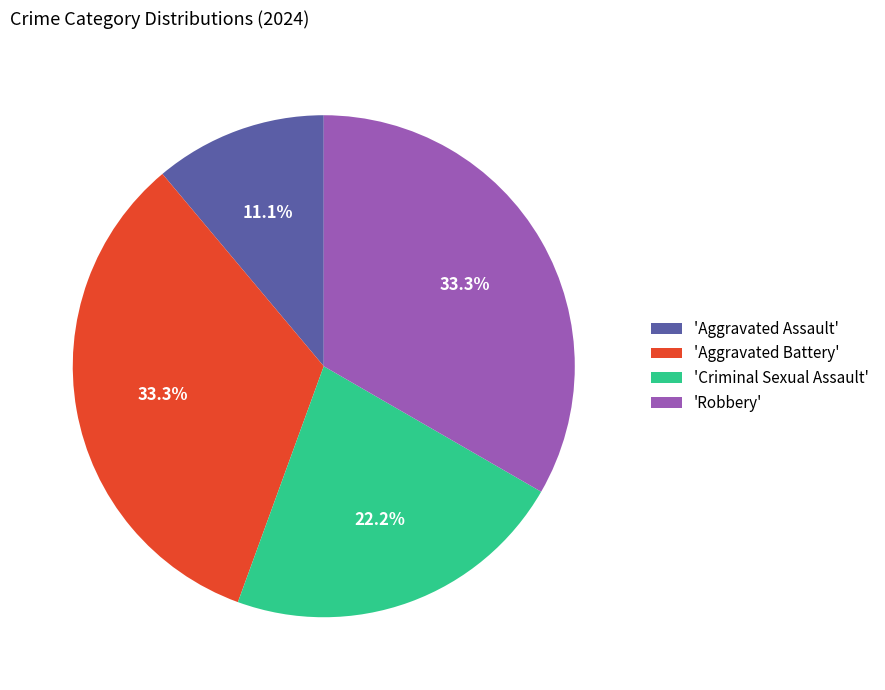

Do 'Robbery' and 'Criminal Sexual Assault' together represent more than half of the pie?

Yes